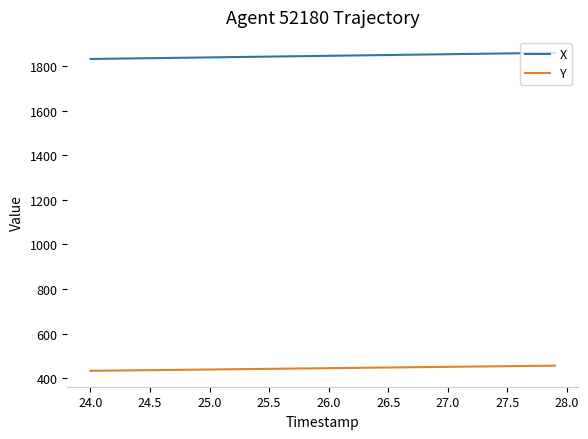

What is the smallest value displayed?

434.1